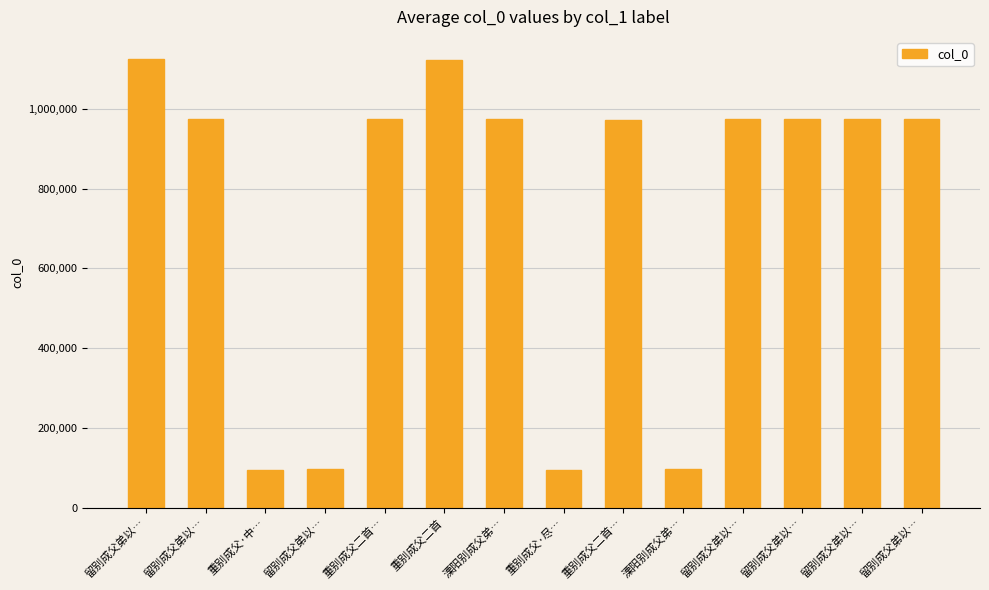

How many bars are there in total?

14